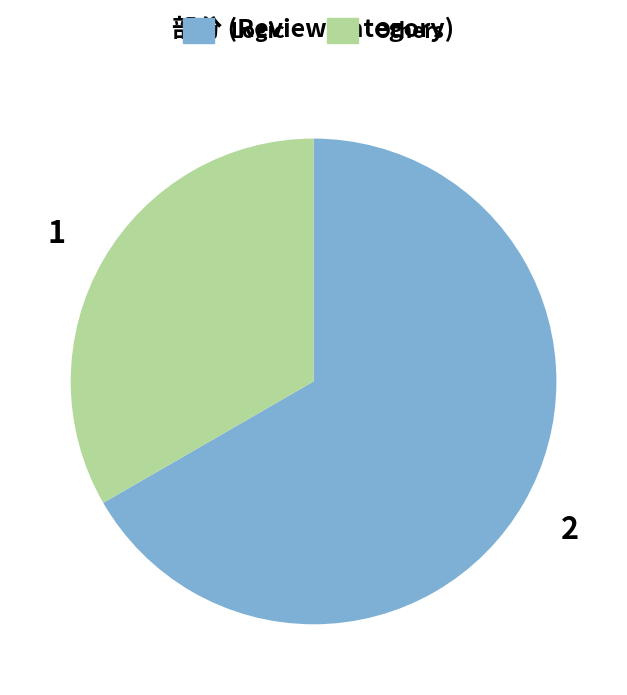

Do Logic and Others together represent more than half of the pie?

Yes